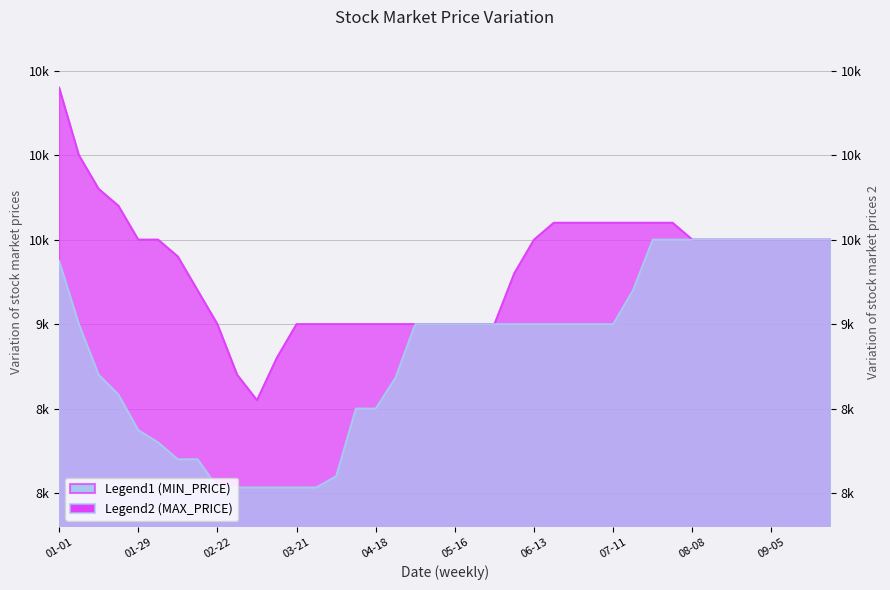

The MIN_PRICE series shows 9500.0 at 2016-09-26. True or false?

True